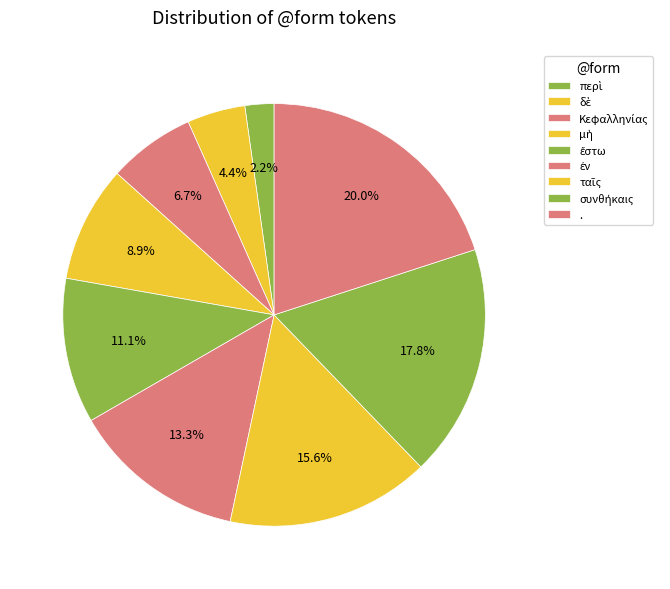

Count the number of slices in the pie.

9